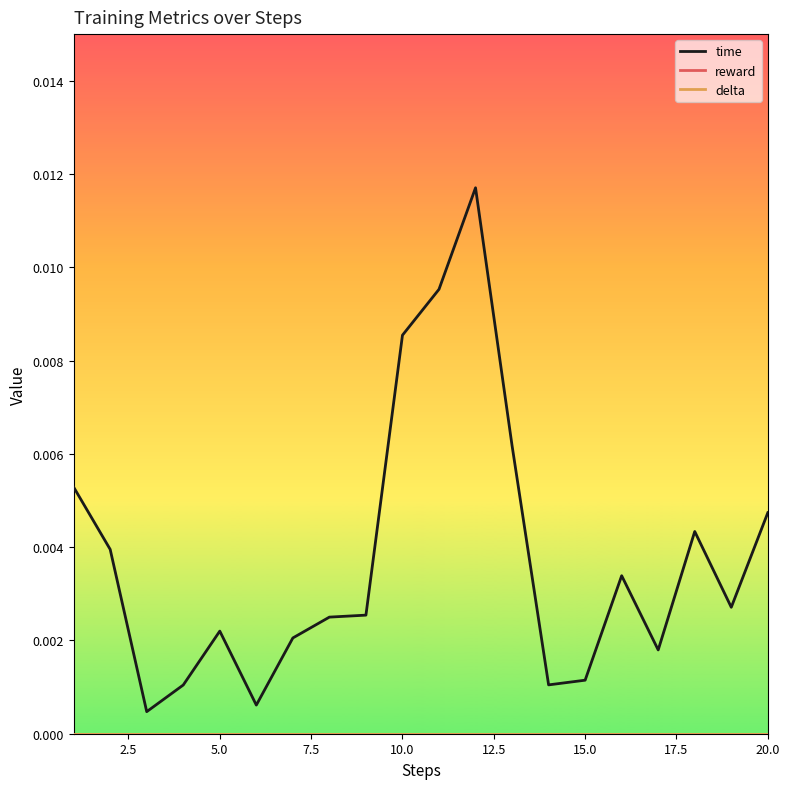

Does the chart have visible grid lines?

No